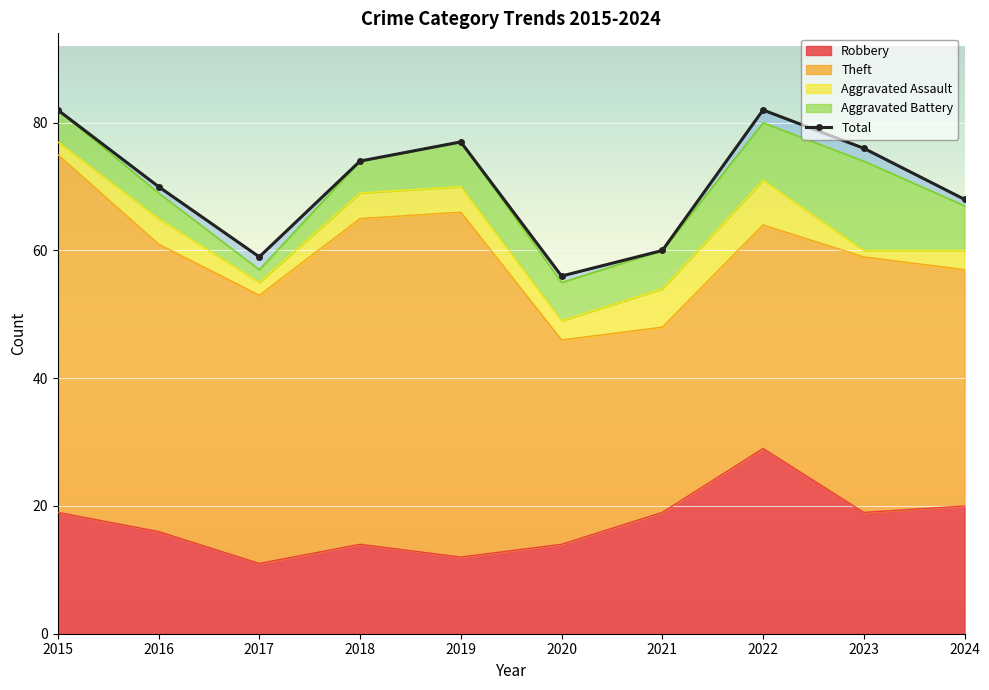

Reading left to right, transcribe all the data shown in this chart.

2015=82	2016=70	2017=59	2018=74	2019=77	2020=56	2021=60	2022=82	2023=76	2024=68